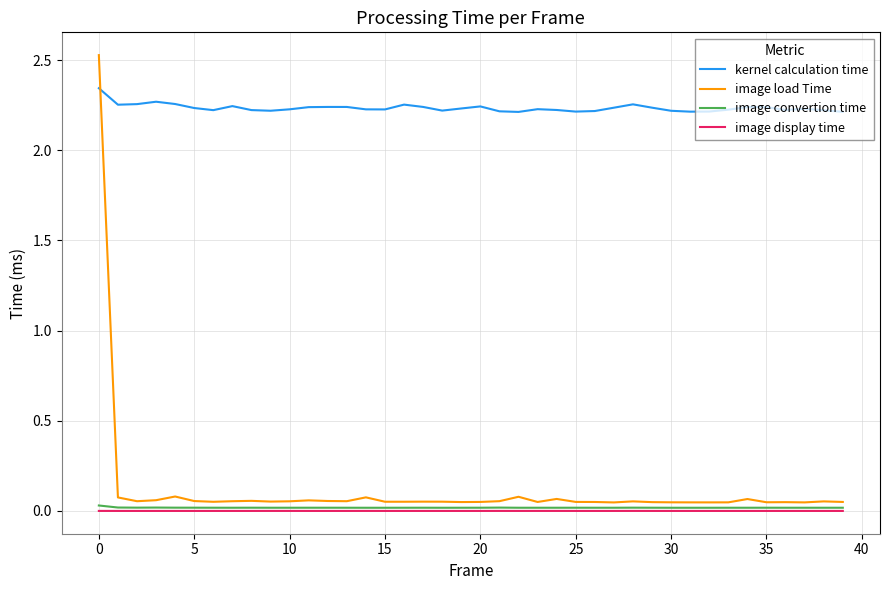

Which series has the widest spread of values?

image load Time